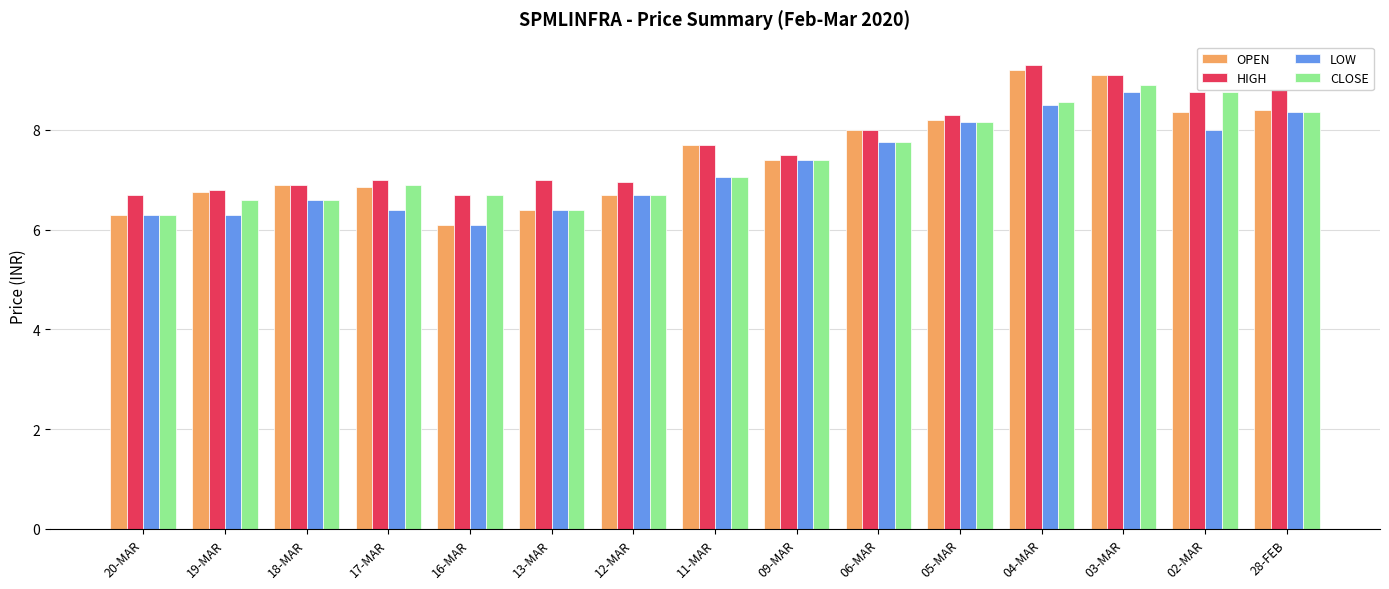

What is the lowest value of the LOW series?

6.1